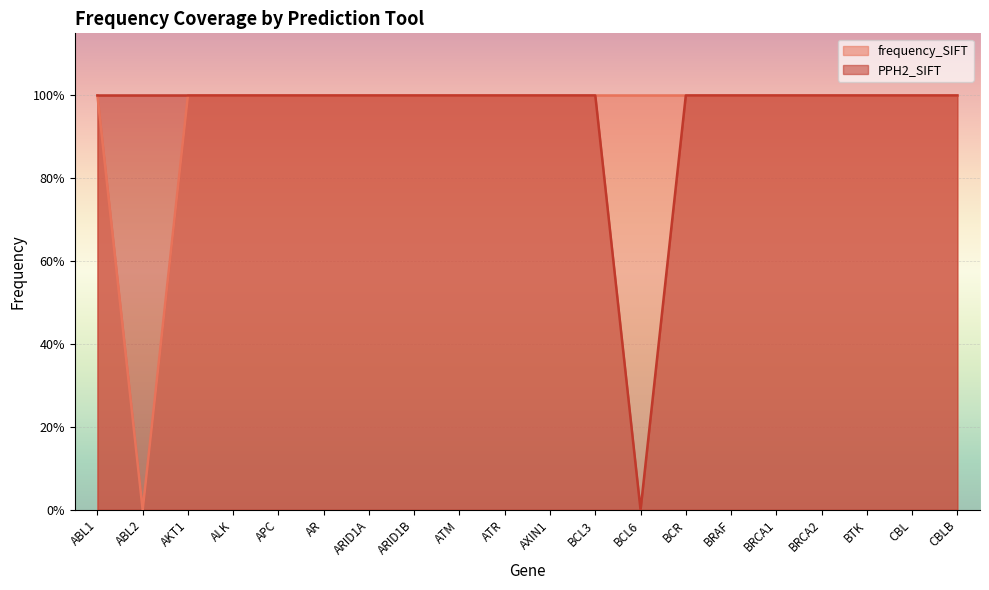

True or false: frequency_SIFT and PPH2_SIFT cross at least once.

False